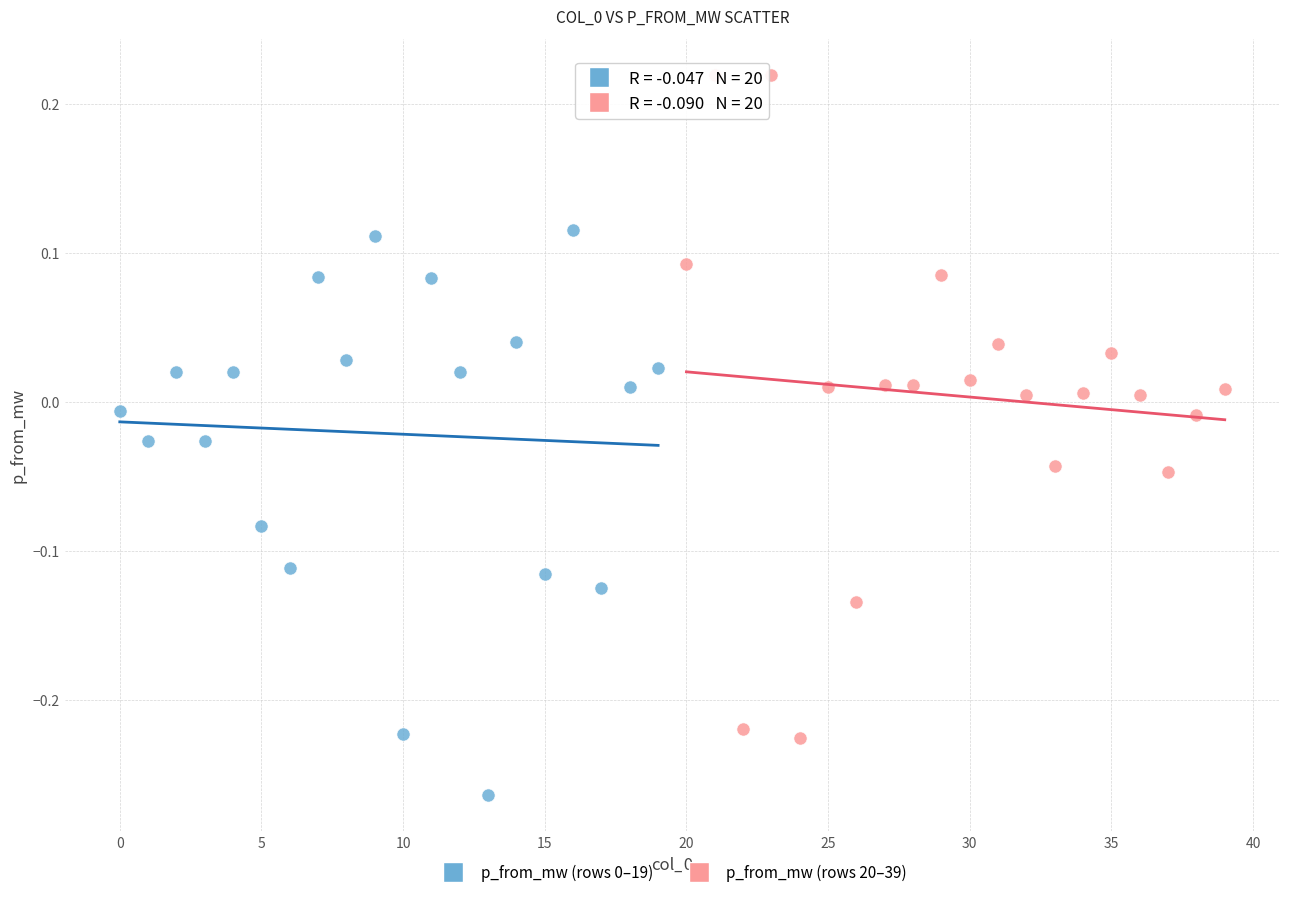

Which series has the largest Y range (max minus min)?

p_from_mw (rows 20–39)